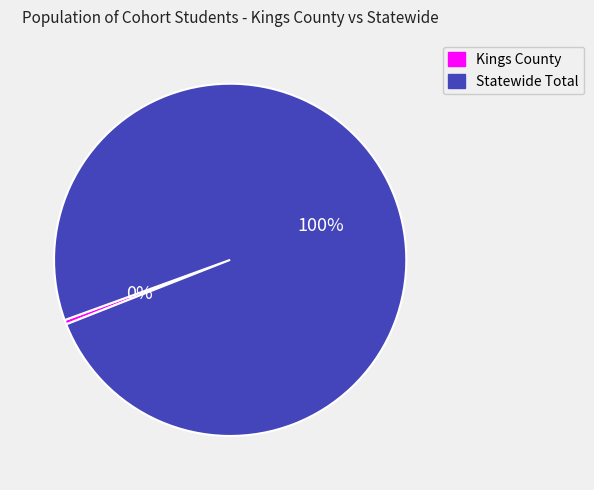

Which slice represents more than half of the pie?

Statewide Total